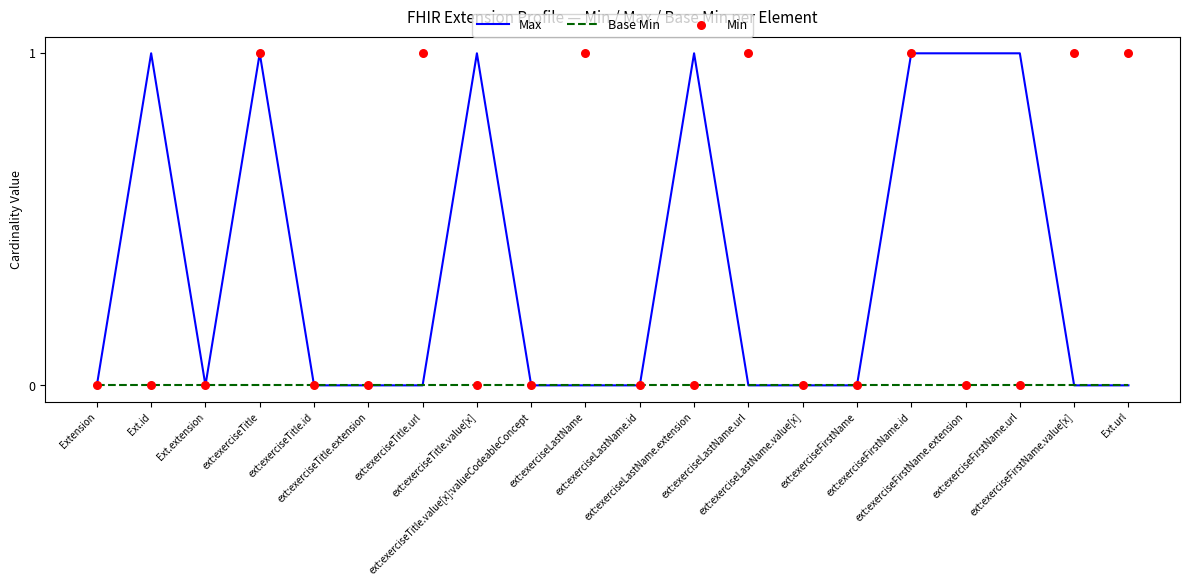

At which category is the sum across all series the highest?

ext:exerciseTitle